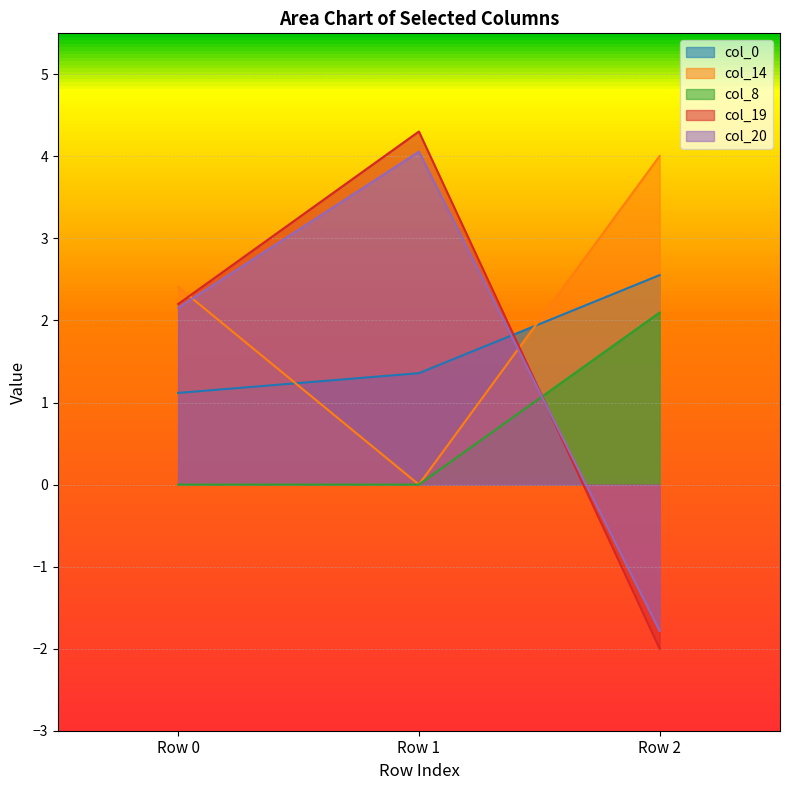

Rank the series at Row 2 from highest to lowest value.

col_14, col_0, col_8, col_20, col_19